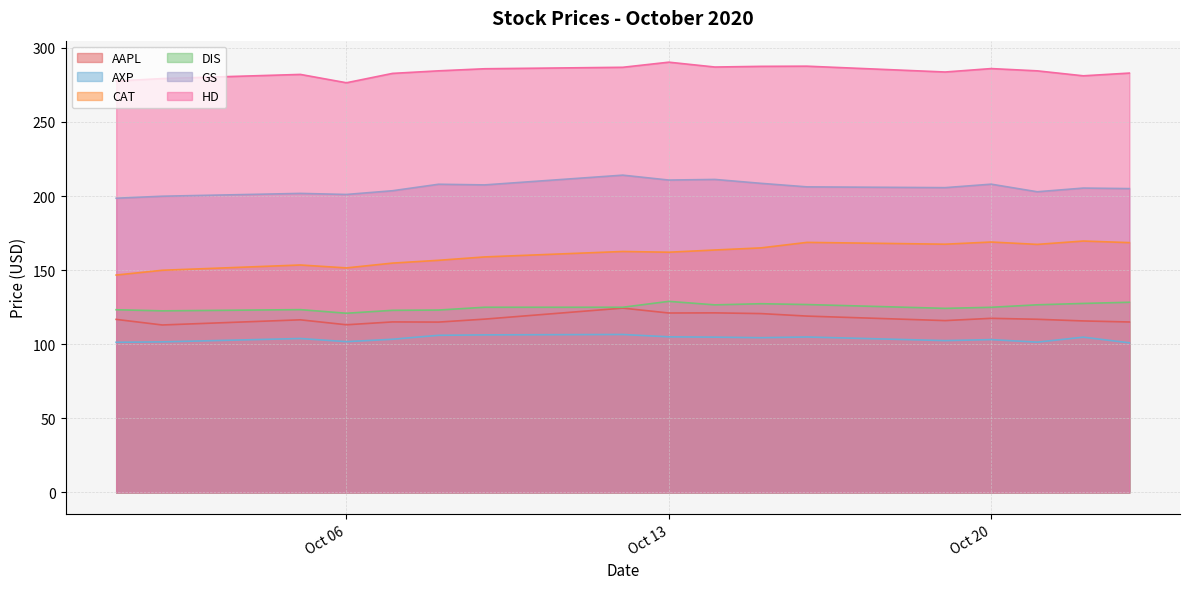

What is the sum of the HD values at 2020/10/21 and 2020/10/7?

567.3